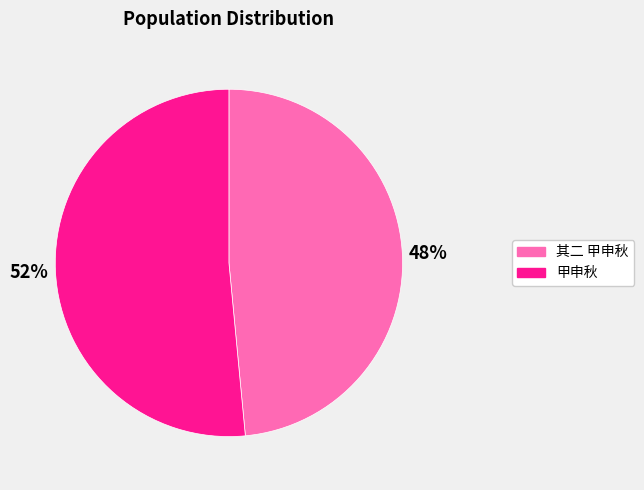

Does any single category account for the majority?

Yes